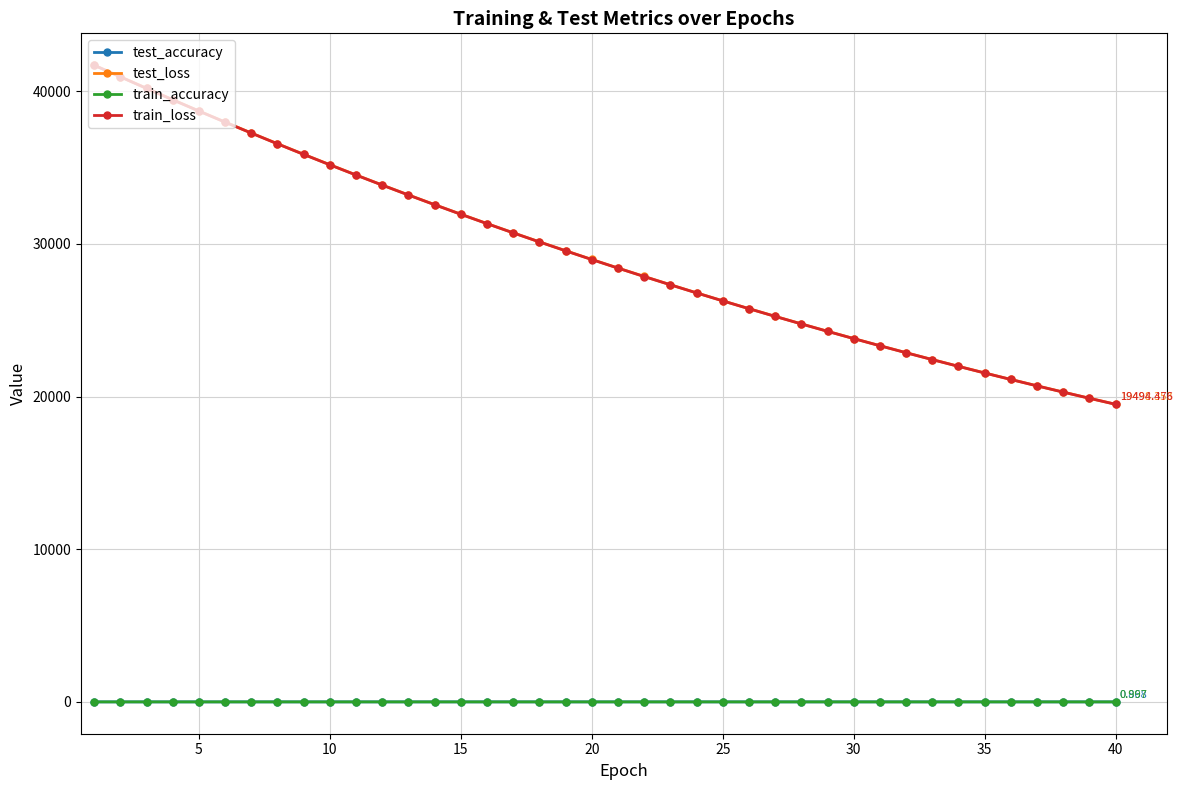

True or false: train_loss and test_accuracy cross at least once.

False